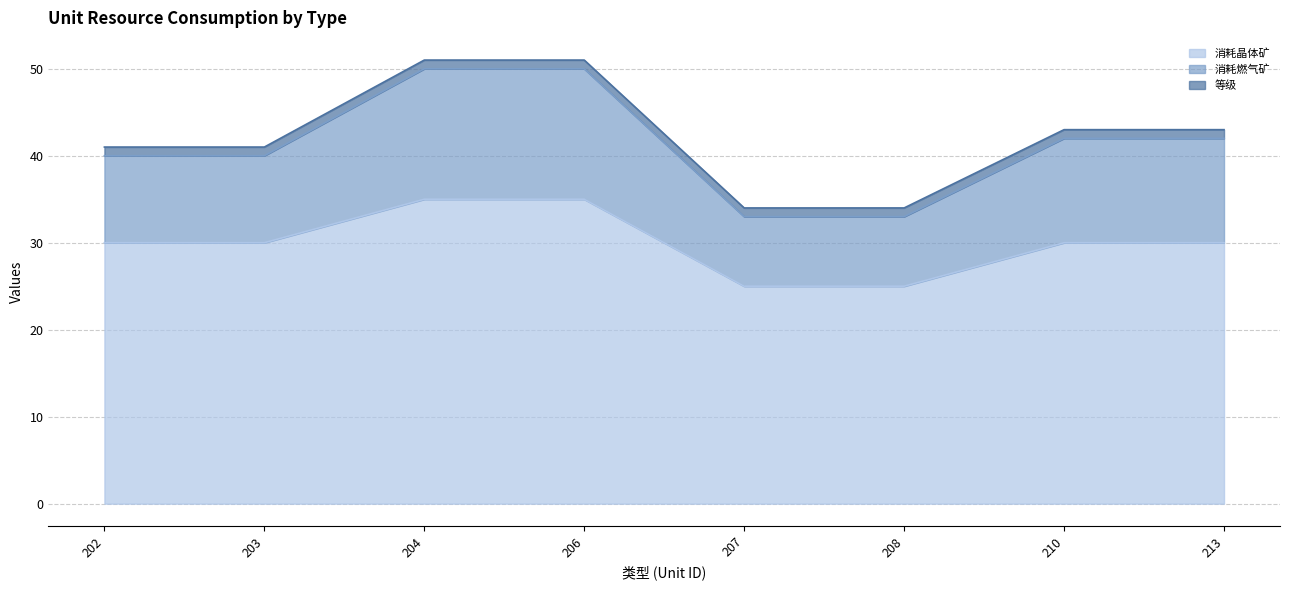

True or false: 消耗晶体矿 has a value of 43 at 208.

False